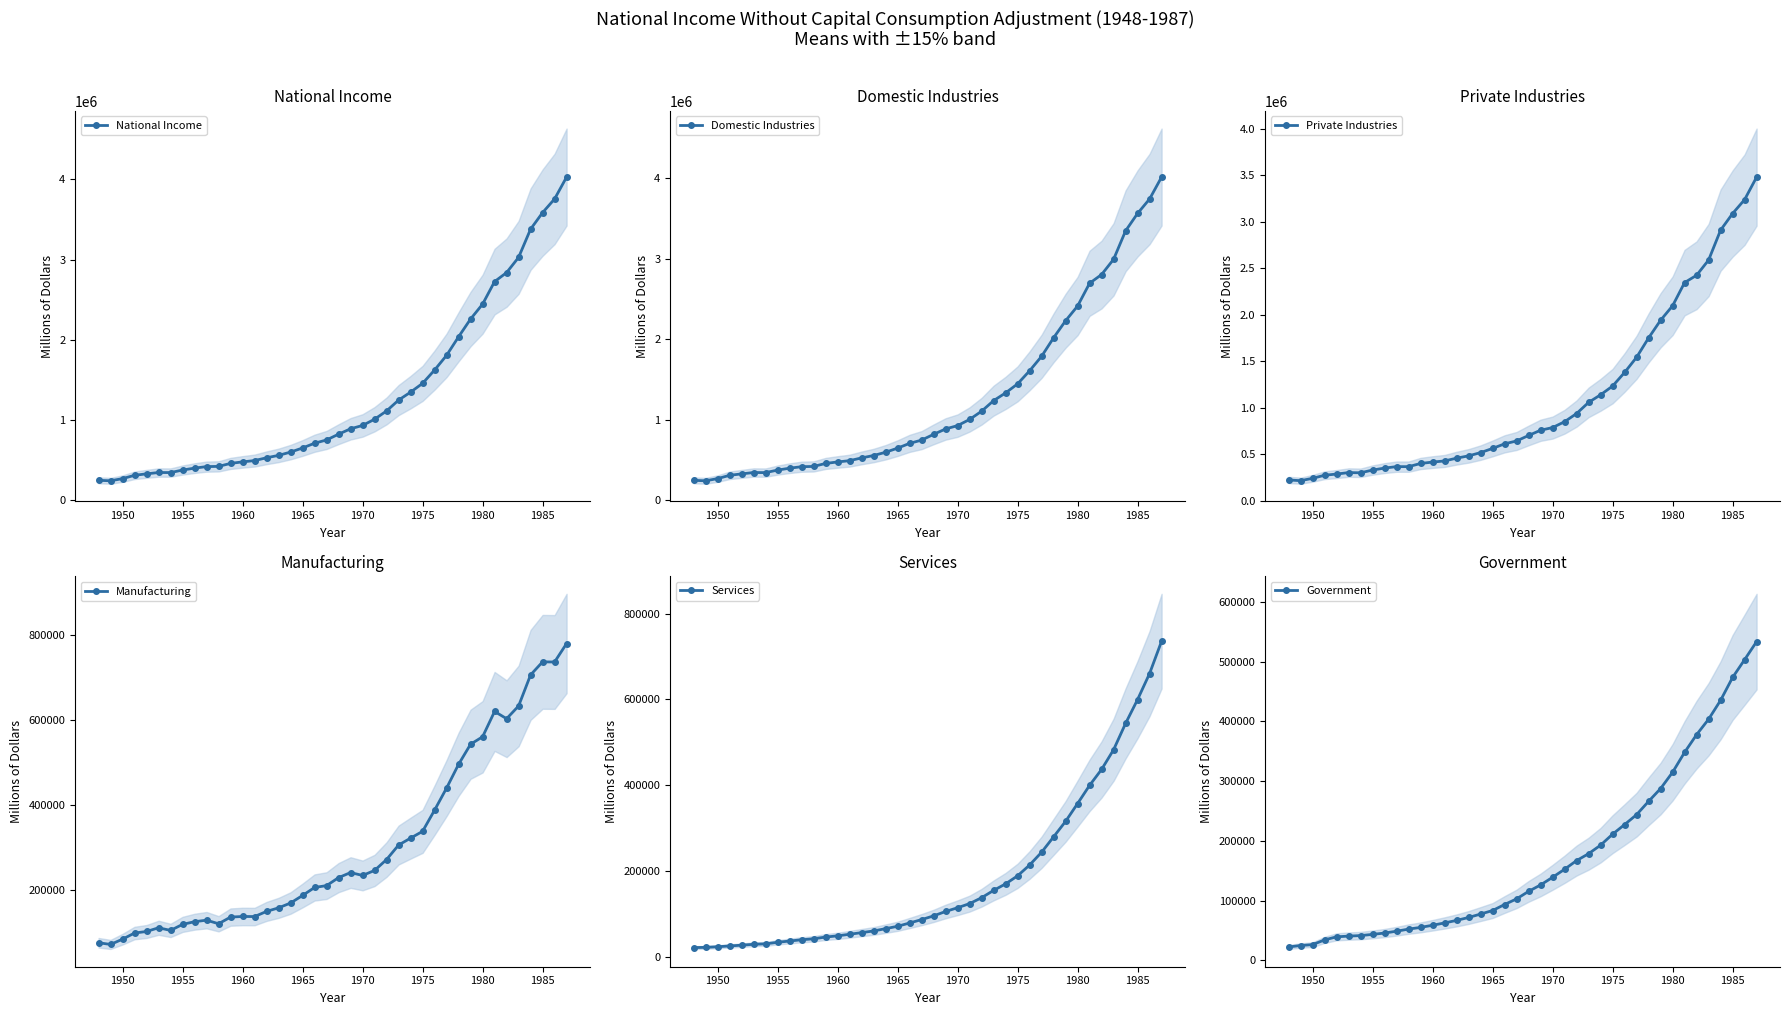

The value of Government at 1970 is 139017. True or false?

True